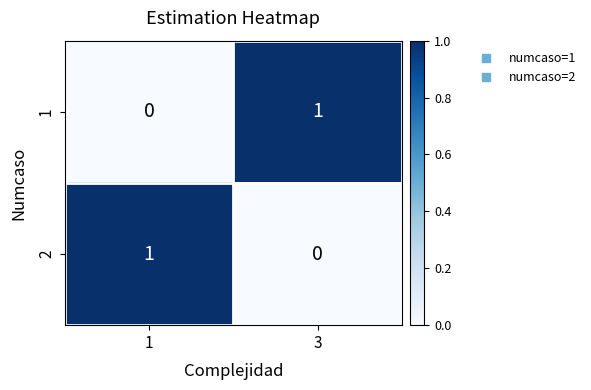

Reading right to left, what are all the values shown in this chart?

1: 3=1	1=0
2: 3=0	1=1